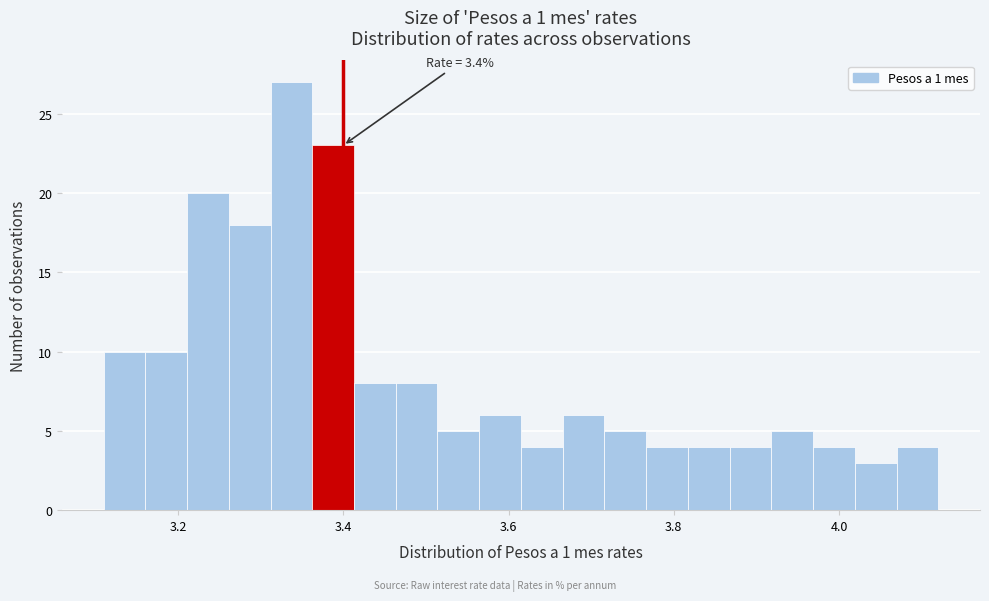

Read against the x-axis, roughly where is the centre of the tallest bar?

3.34